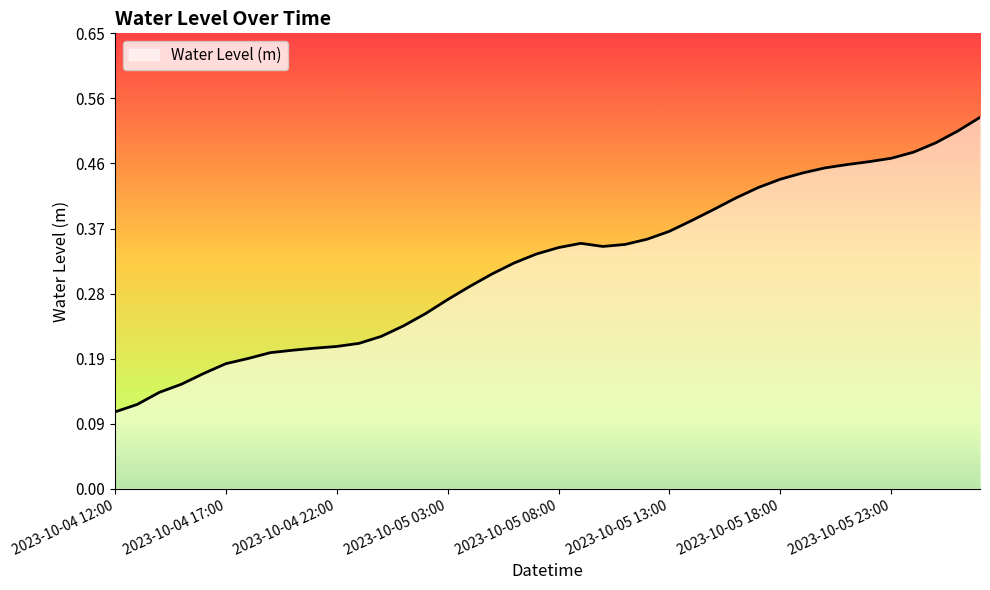

What is the difference between the maximum and minimum values?

0.4